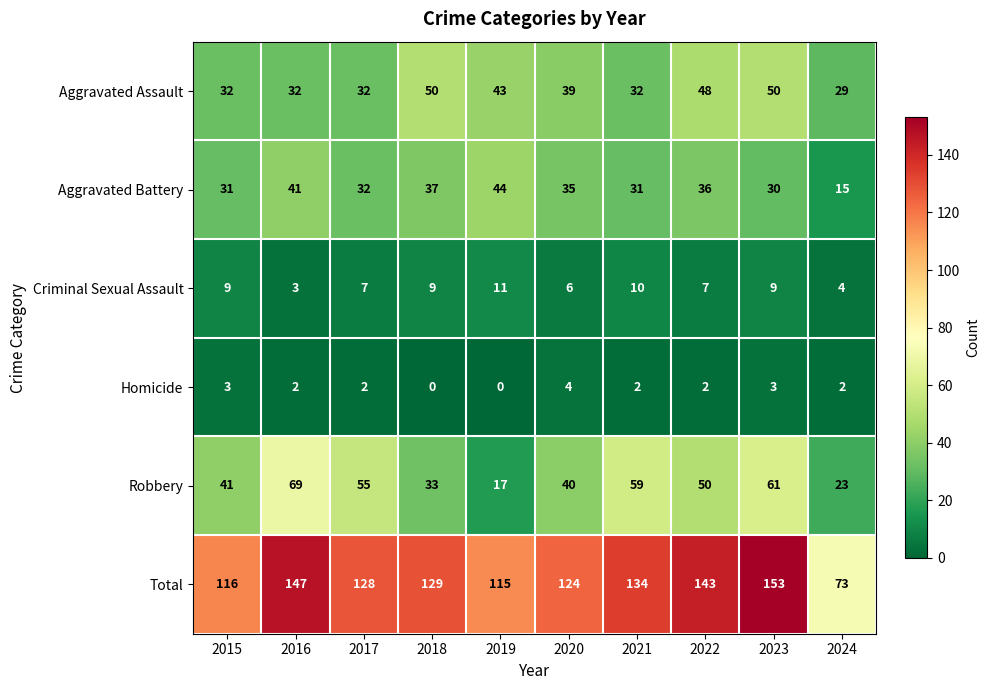

True or false: Total has a value of 115 at 2019.

True